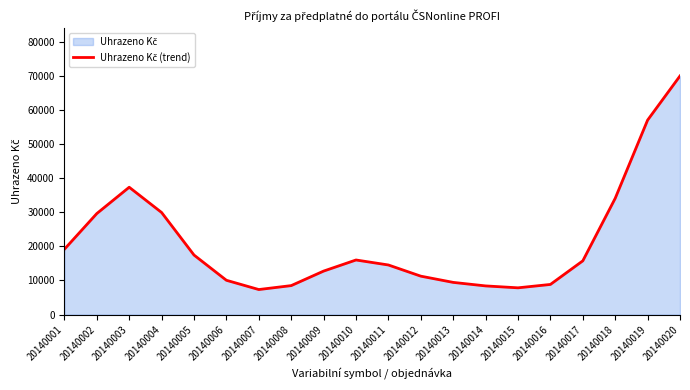

Which has a higher value, 20140016 or 20140017?

20140017